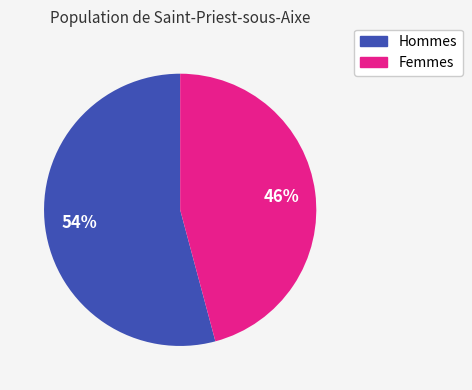

Does any single category account for the majority?

Yes